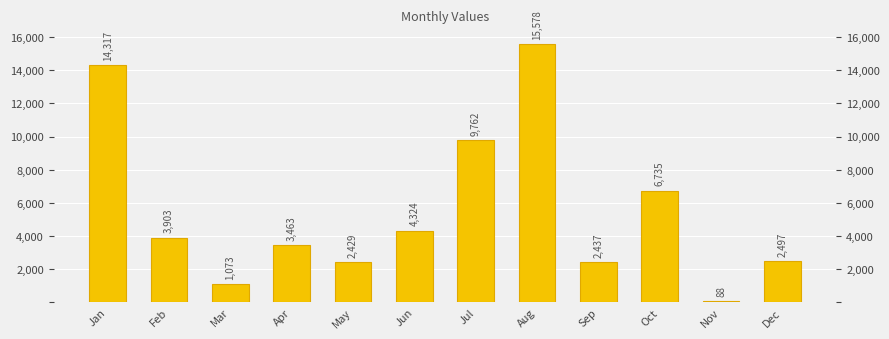

How many bars are there in total?

12